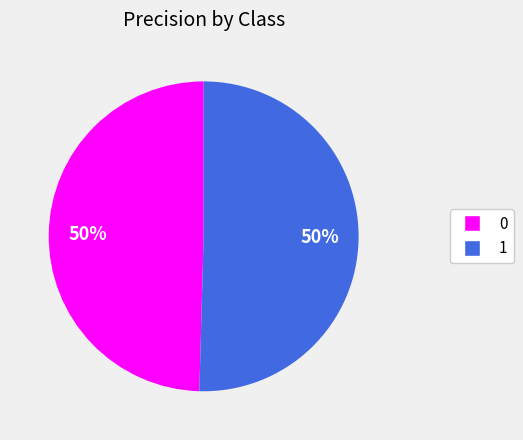

What percentage is the 1 slice, to the nearest percent?

50%